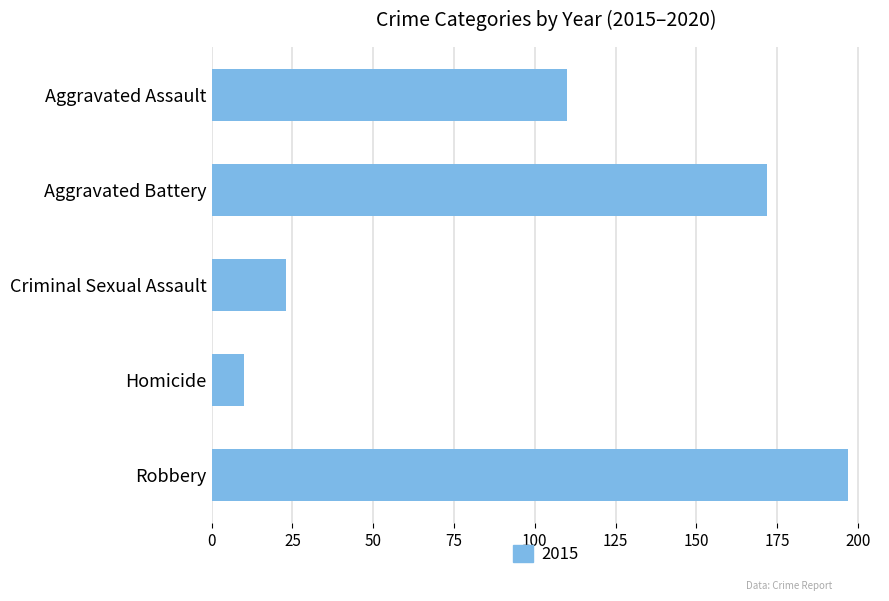

What is the label of the 4th bar from the bottom?

Aggravated Battery